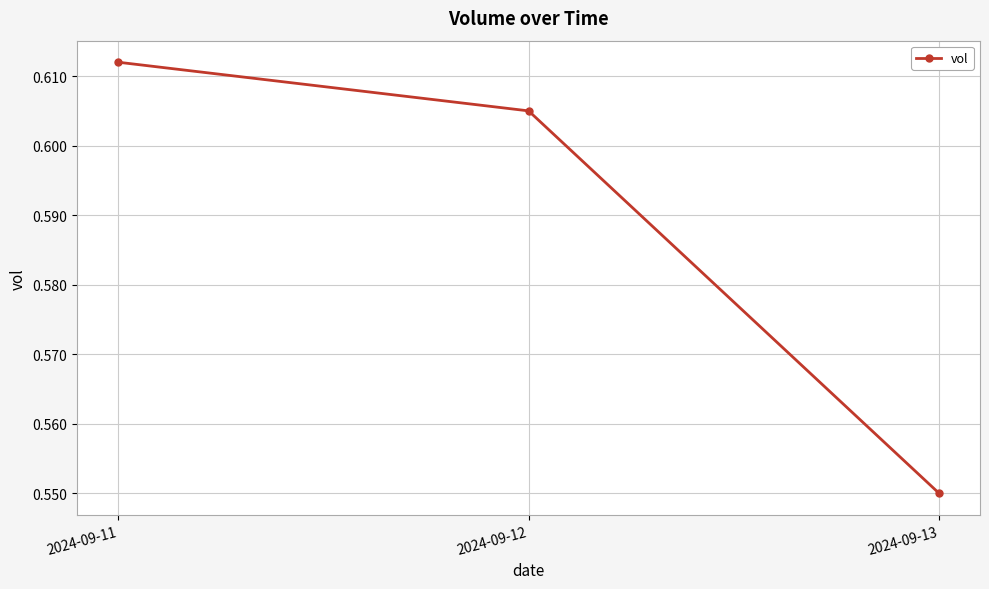

At which label is the value closest to 0?

2024-09-13